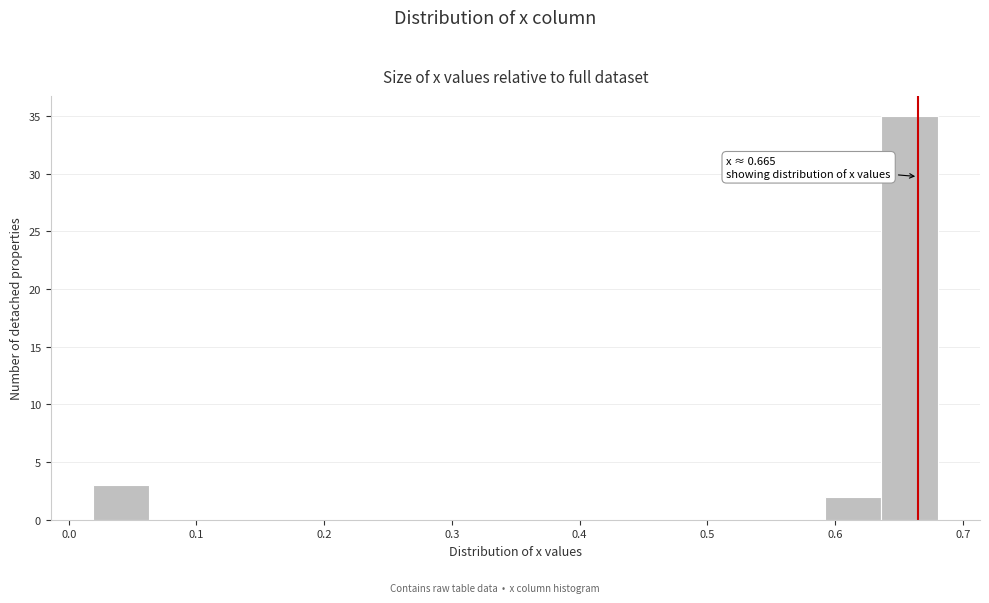

Over which range of the x-axis is the bar tallest?

0.64 to 0.68